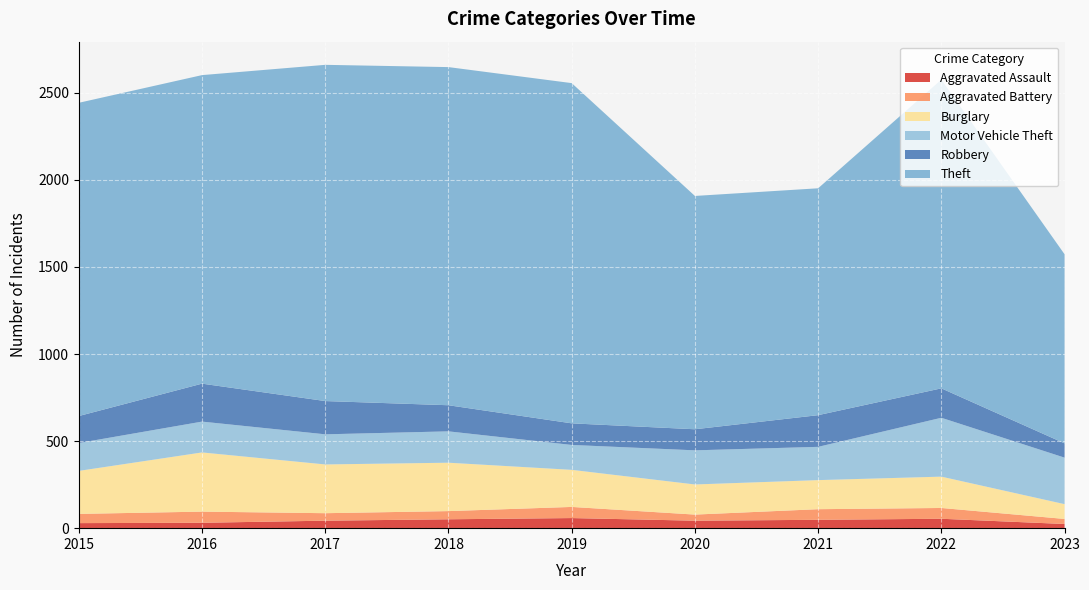

Reading left to right, transcribe all the data shown in this chart.

Aggravated Assault: 2015=29	2016=31	2017=43	2018=51	2019=58	2020=43	2021=48	2022=54	2023=24
Aggravated Battery: 2015=53	2016=64	2017=43	2018=47	2019=64	2020=35	2021=61	2022=62	2023=29
Burglary: 2015=247	2016=340	2017=280	2018=278	2019=213	2020=173	2021=167	2022=180	2023=85
Motor Vehicle Theft: 2015=160	2016=177	2017=173	2018=180	2019=143	2020=196	2021=191	2022=338	2023=267
Robbery: 2015=155	2016=218	2017=191	2018=150	2019=124	2020=121	2021=182	2022=169	2023=82
Theft: 2015=1799	2016=1772	2017=1931	2018=1942	2019=1954	2020=1340	2021=1303	2022=1773	2023=1086